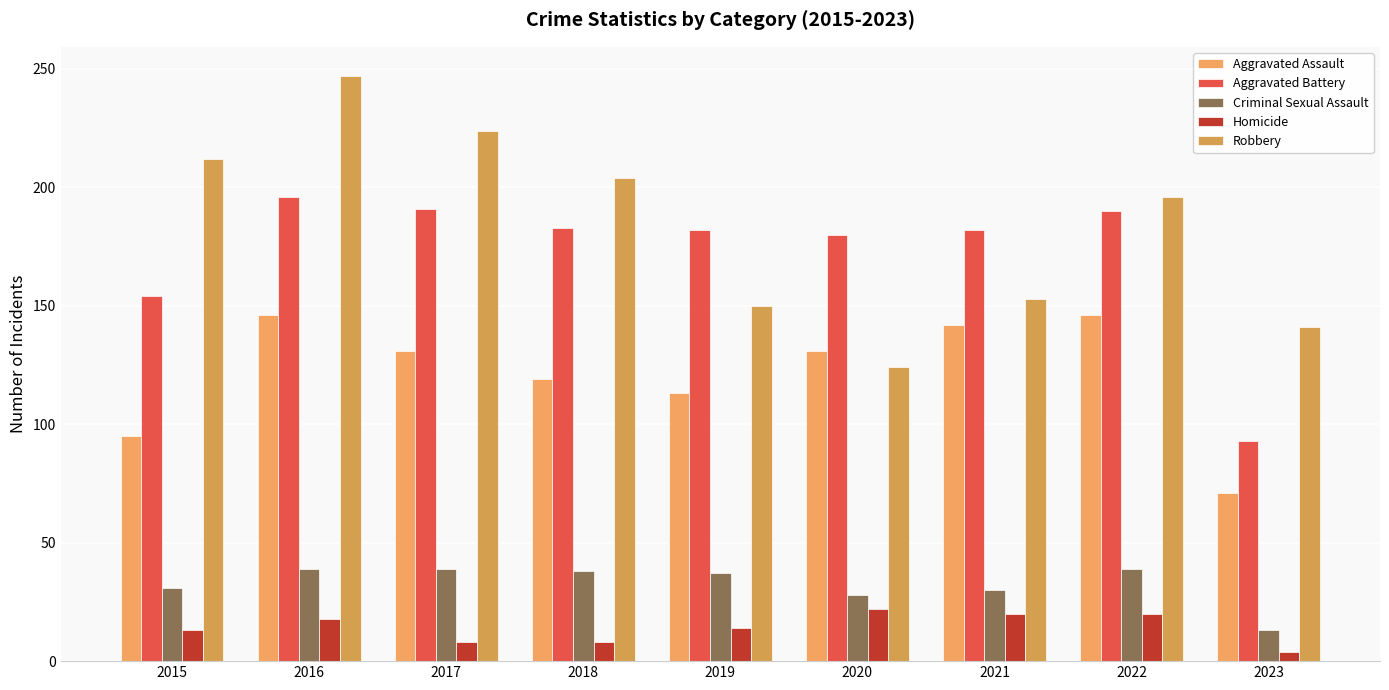

What is the sum of the Aggravated Battery values at 2017 and 2019?

373